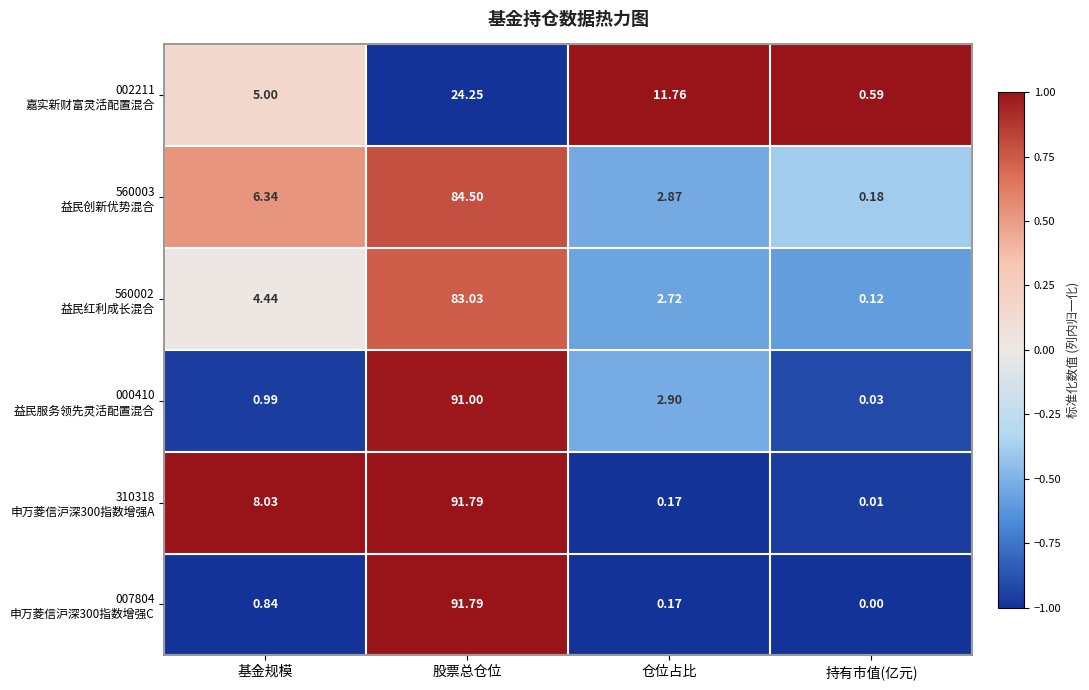

At which category is the sum across all series the highest?

股票总仓位